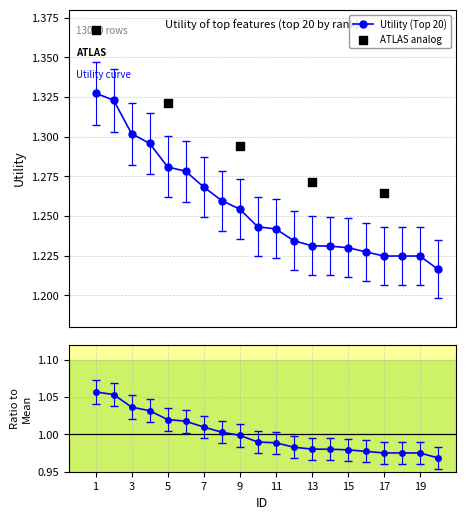

At which category is the sum across all series the highest?

1